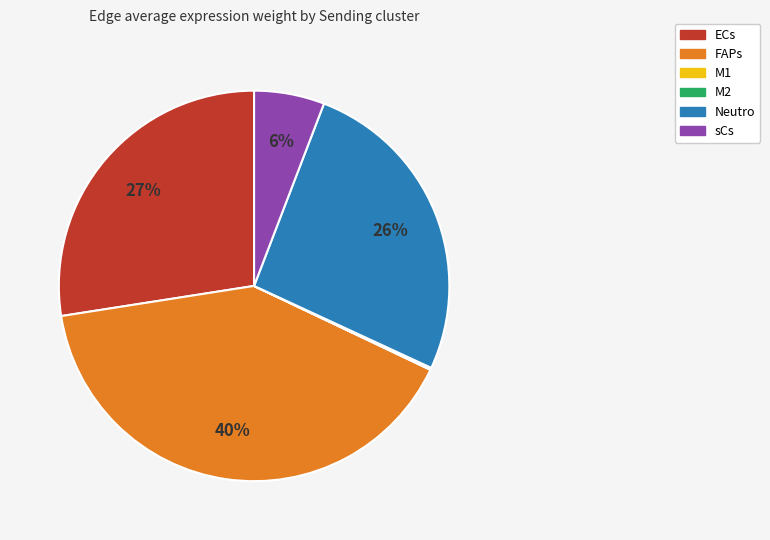

Between FAPs and ECs, which is larger?

FAPs